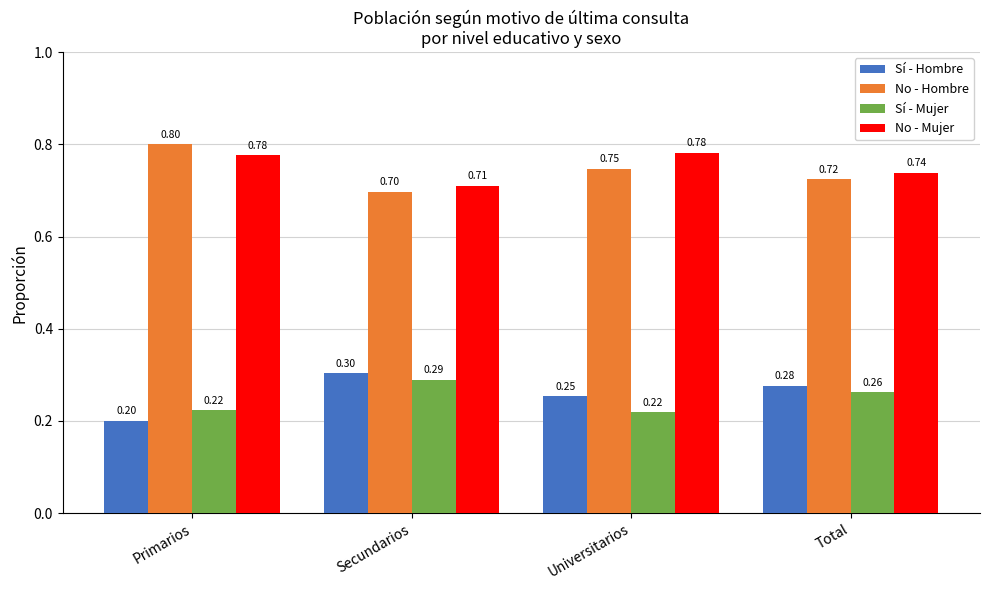

How many Sí - Hombre values are between 0 and 1?

4